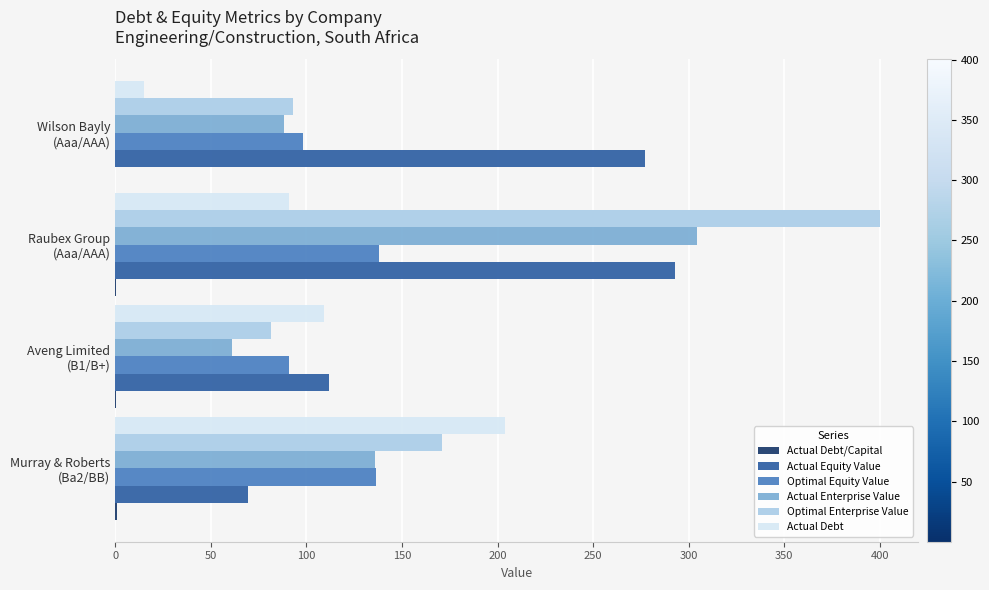

What is the maximum value shown in the chart?

400.2